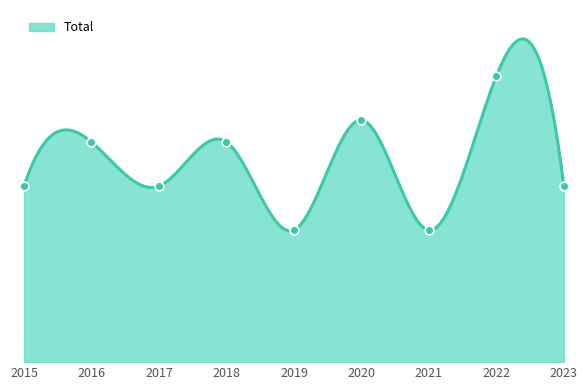

What is the change in value from 2016 to 2021?

-4